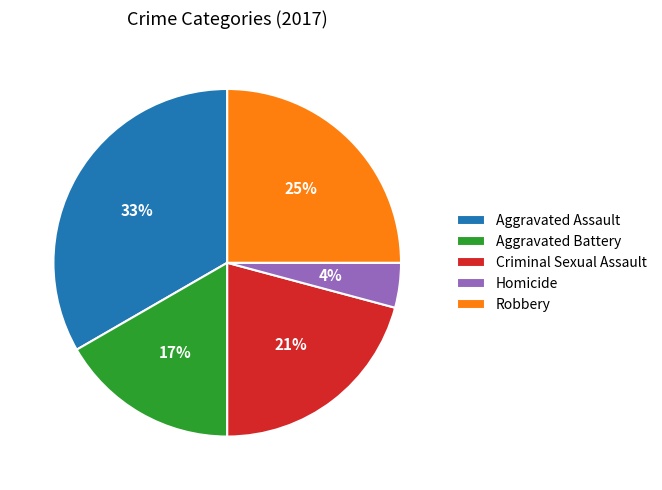

Count the number of slices in the pie.

5